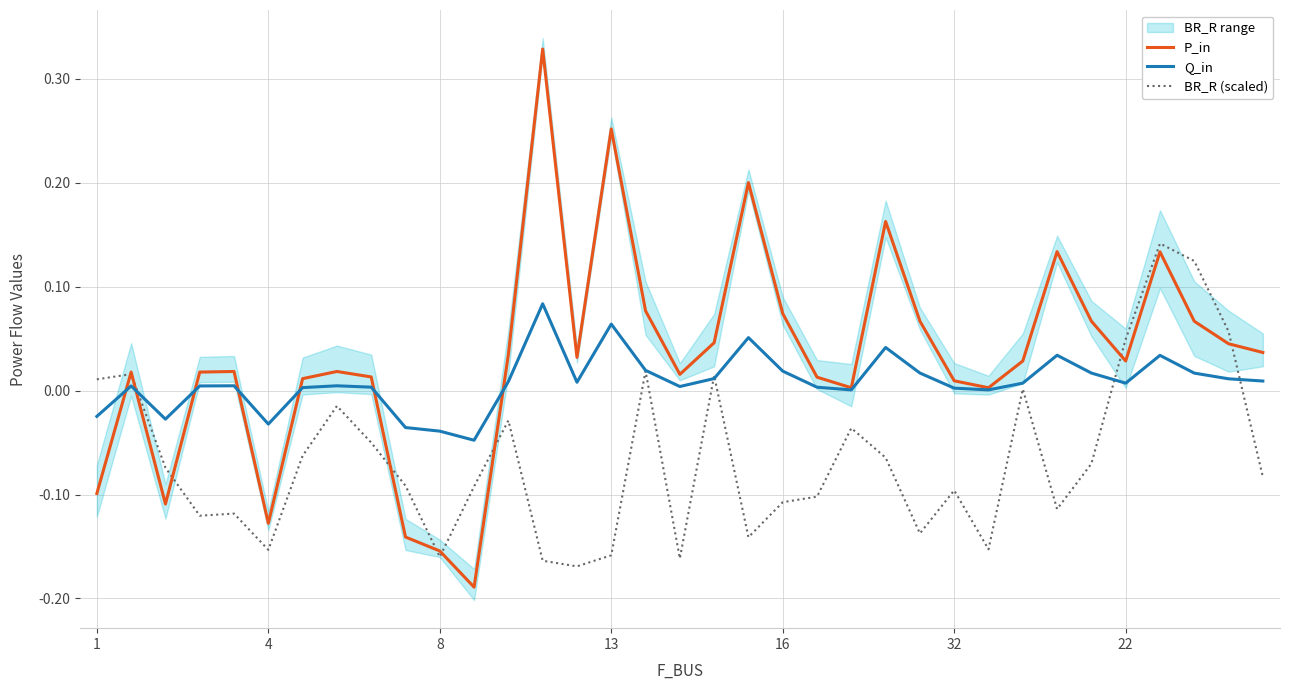

How many intersections are there between Q_in and BR_R (scaled)?

5